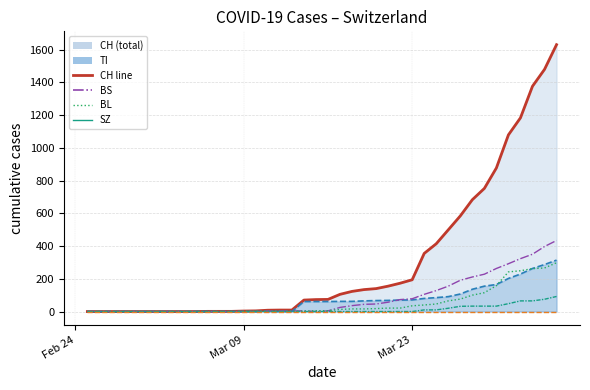

How many positive values does the SZ series have?

12